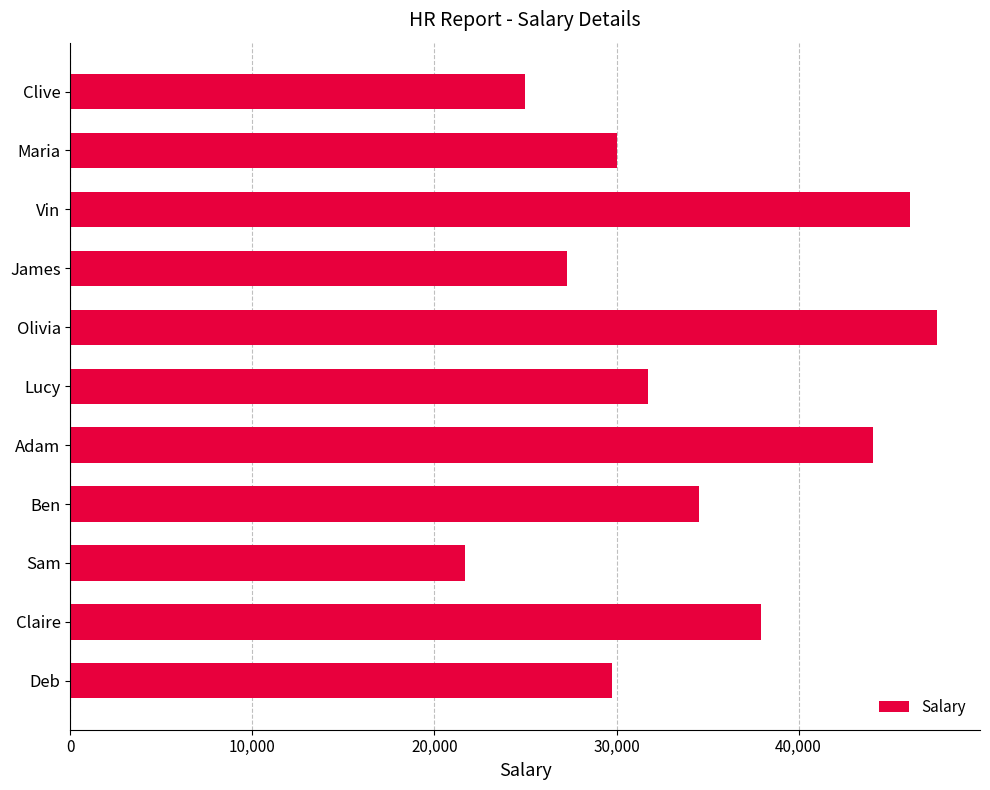

Are the bars grouped side by side (vs. stacked)?

No